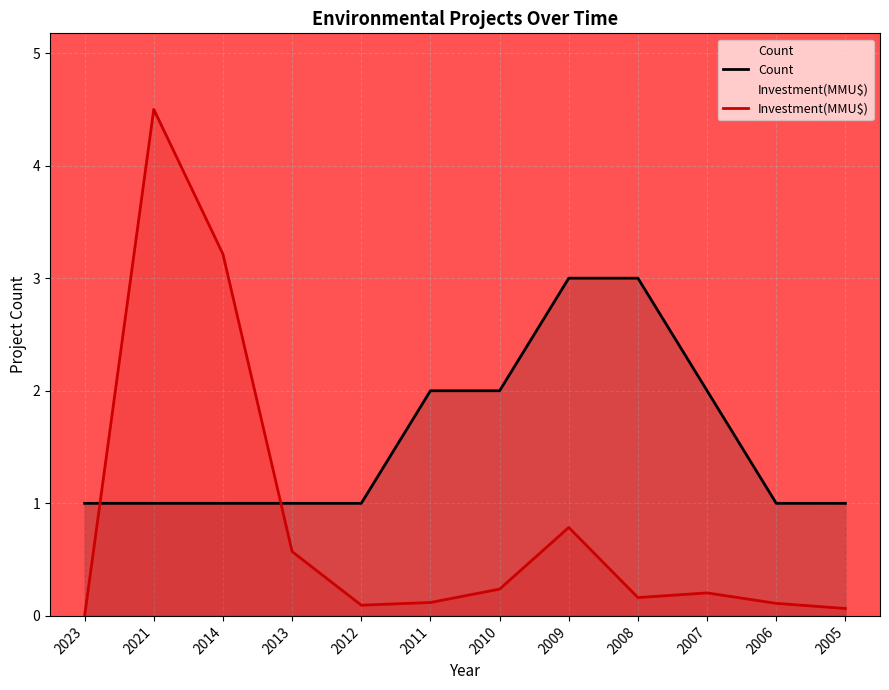

Which label corresponds to the smallest value in the chart?

2023